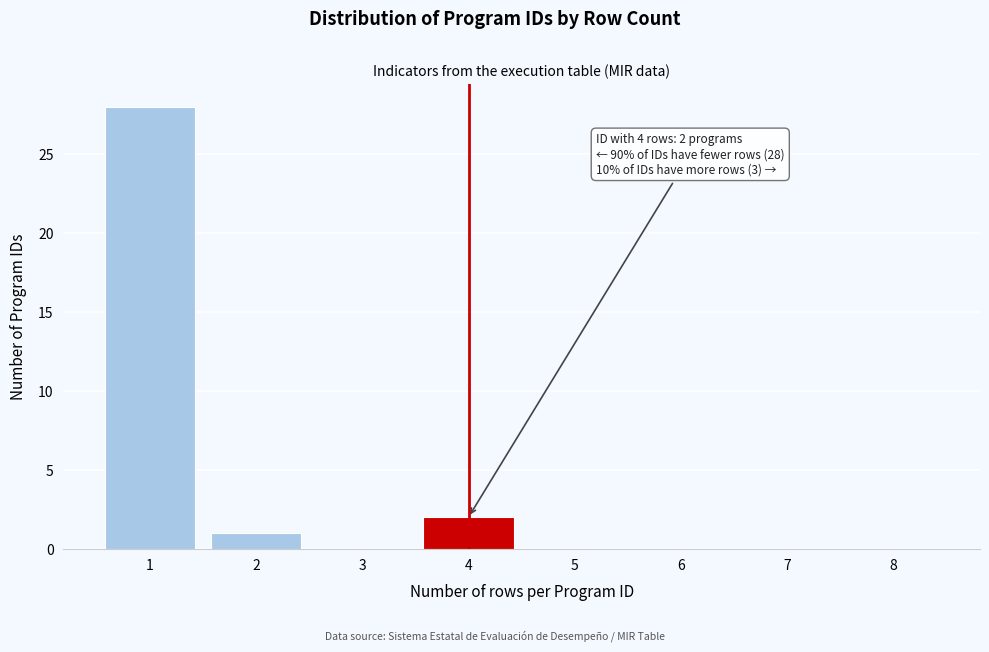

Reading left to right, list all the values displayed in this chart.

1=28	2=1	3=0	4=2	5=0	6=0	7=0	8=0